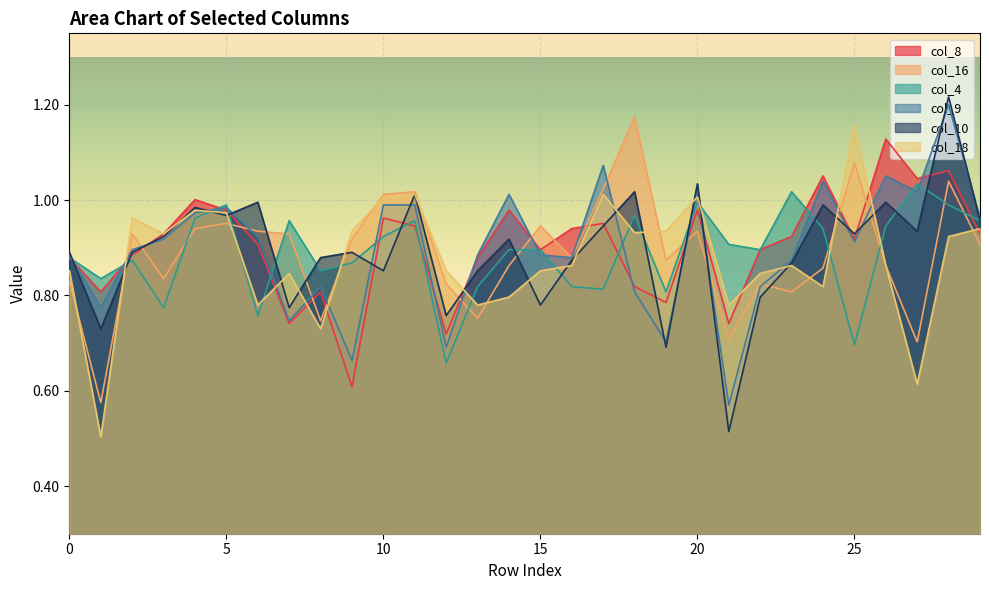

Which category has the lowest value in the col_9 series?

21